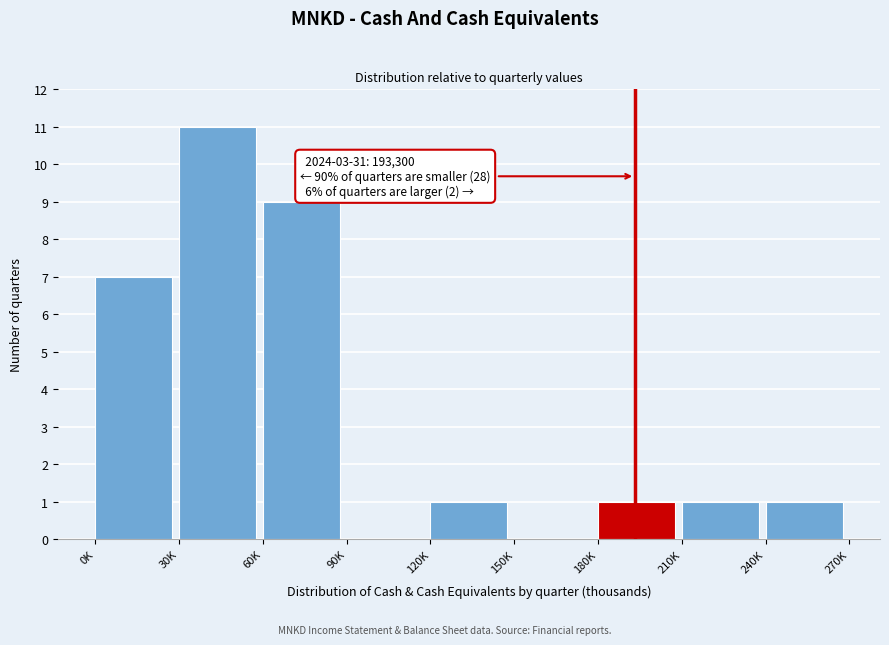

Reading left to right, list all the values displayed in this chart.

0K=7	30K=11	60K=9	90K=0	120K=1	150K=0	180K=1	210K=1	240K=1